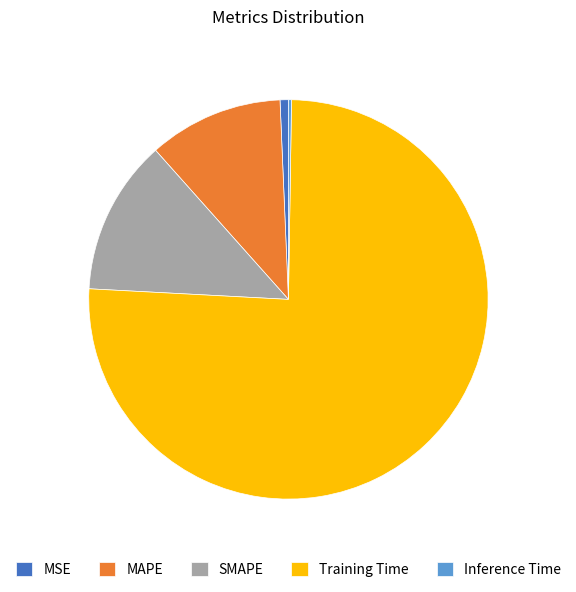

Which slice represents more than half of the pie?

Training Time